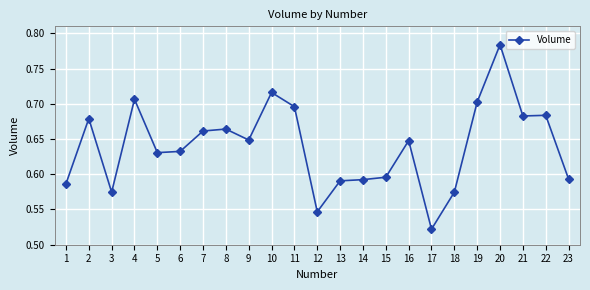

The chart shows a value of 0.7 at 4. True or false?

True